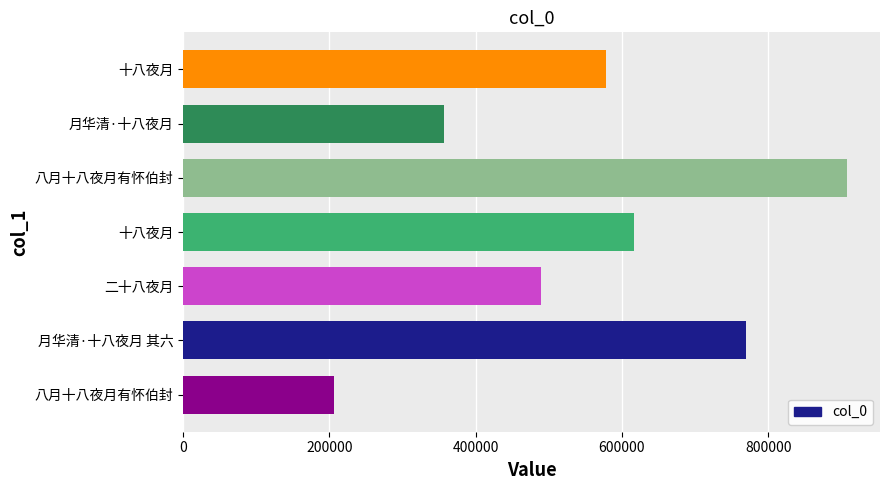

What is the sum of all values?

3923778